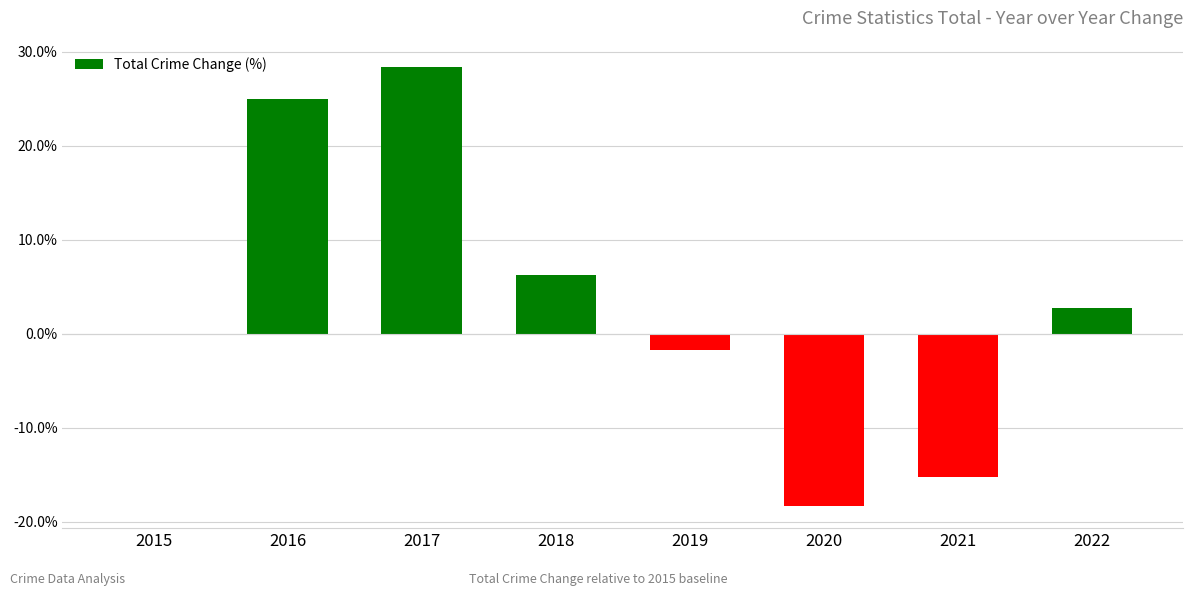

Which has a higher value, 2015 or 2018?

2018